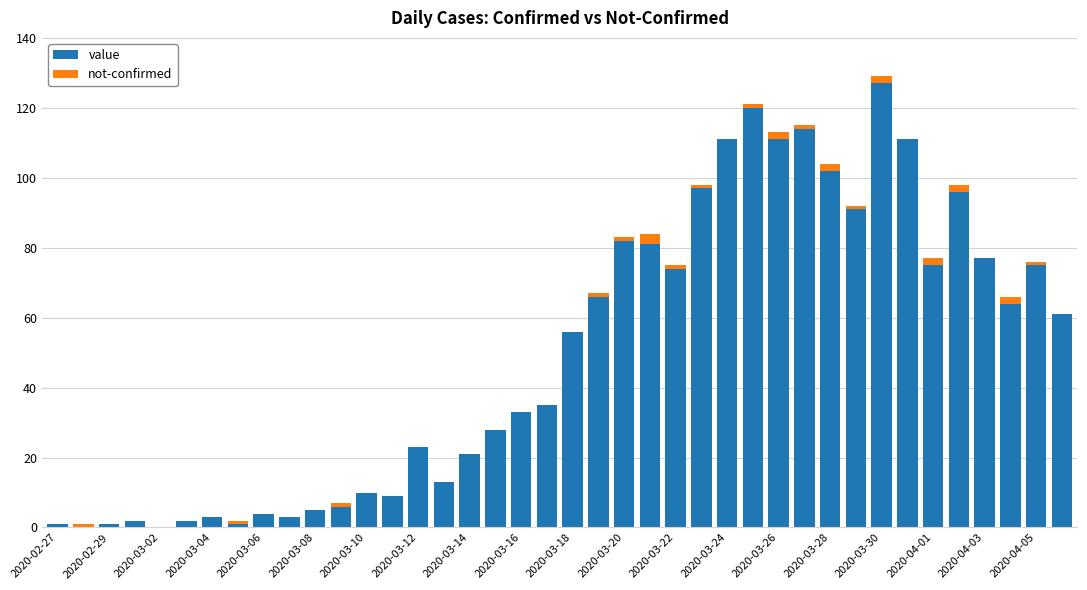

Which series has the widest spread of values?

value